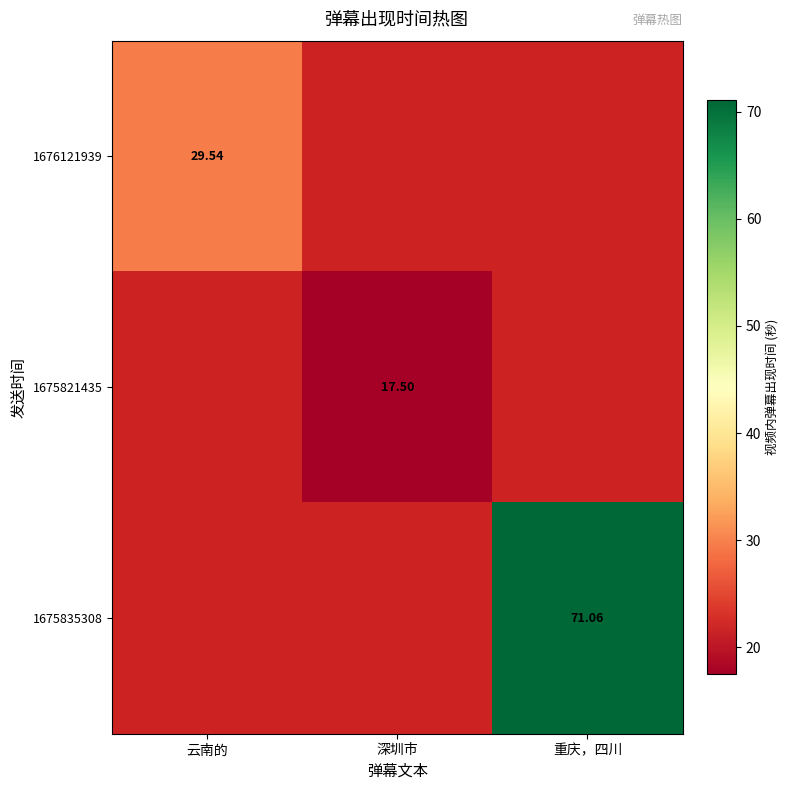

Which category has the highest value in the 1675821435 series?

云南的